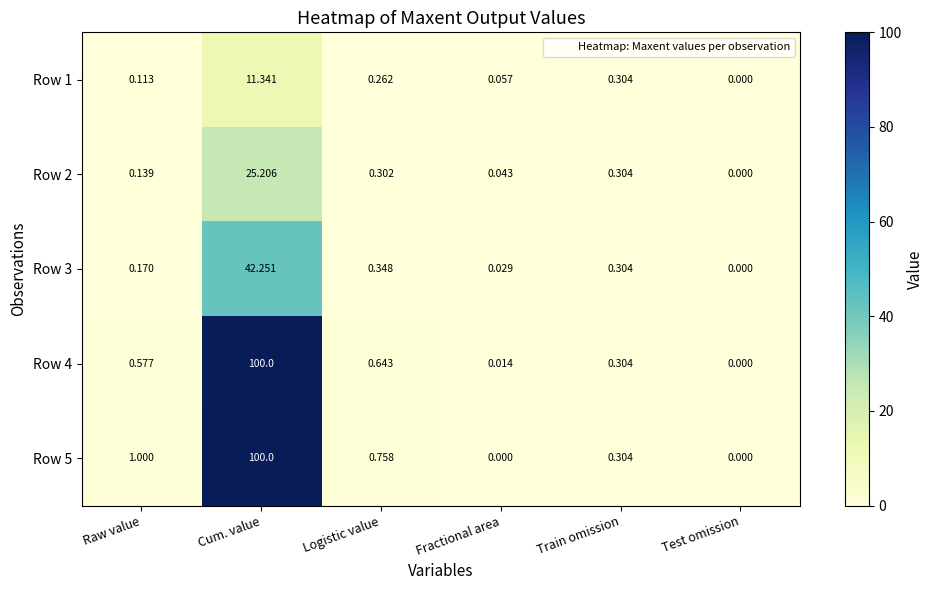

Is the value of Row 4 at Train omission greater than the value of Row 3 at Cum. value?

No